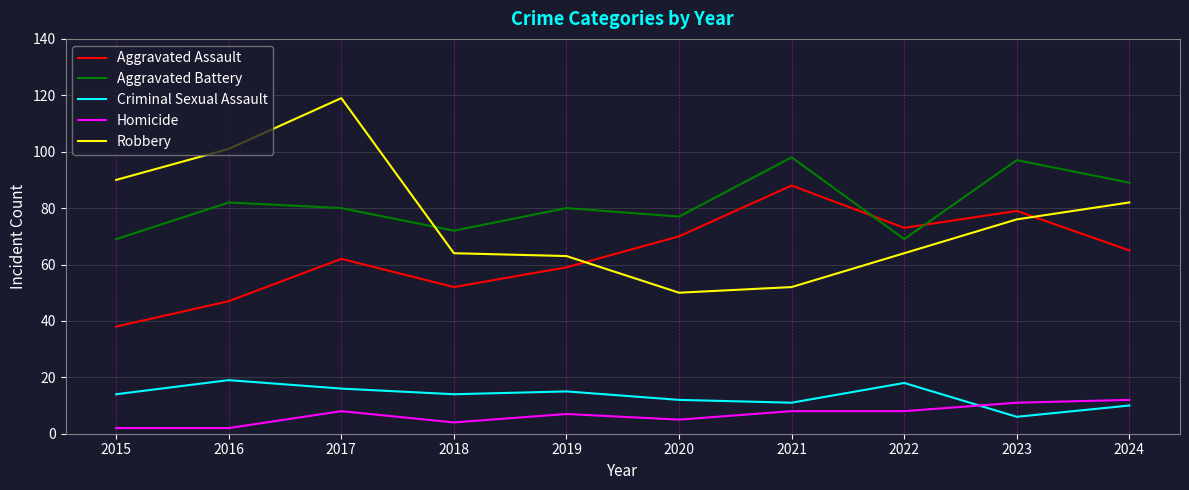

Count the number of categories in the chart.

10